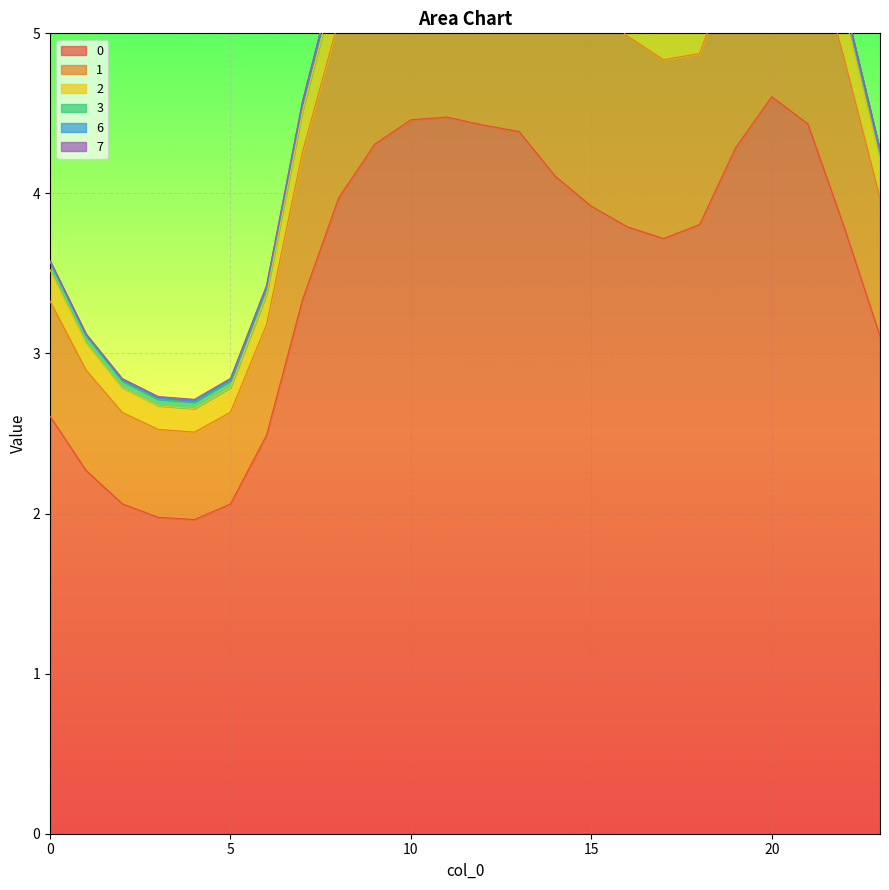

The value of 2 at 6 is 4.4. True or false?

False